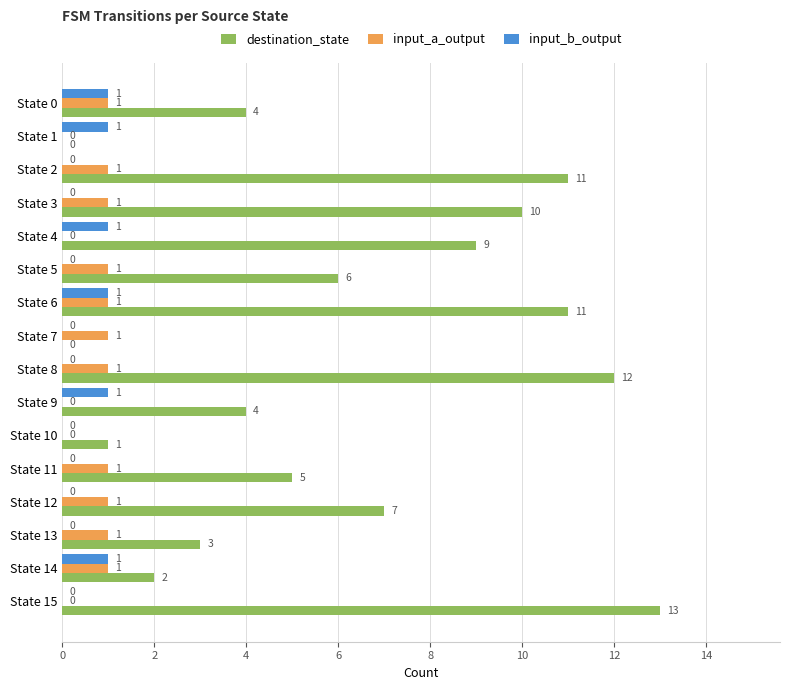

What is the maximum value shown in the chart?

13